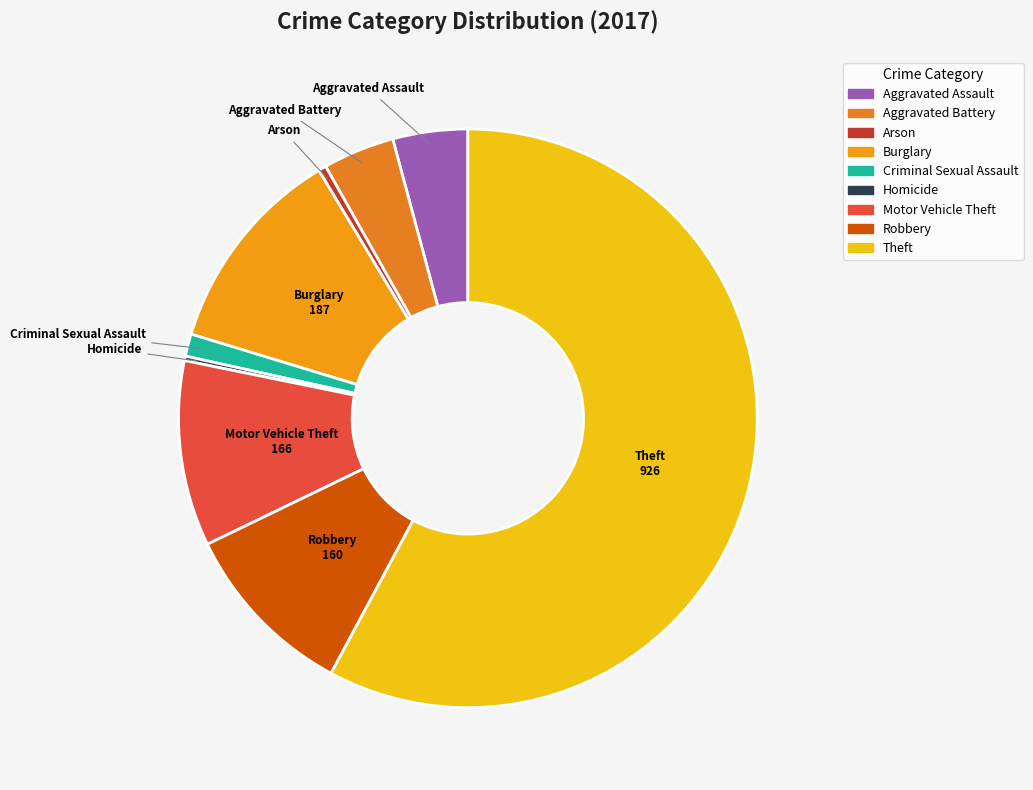

What is the ratio of the value at Motor Vehicle Theft to the value at Burglary?

0.9